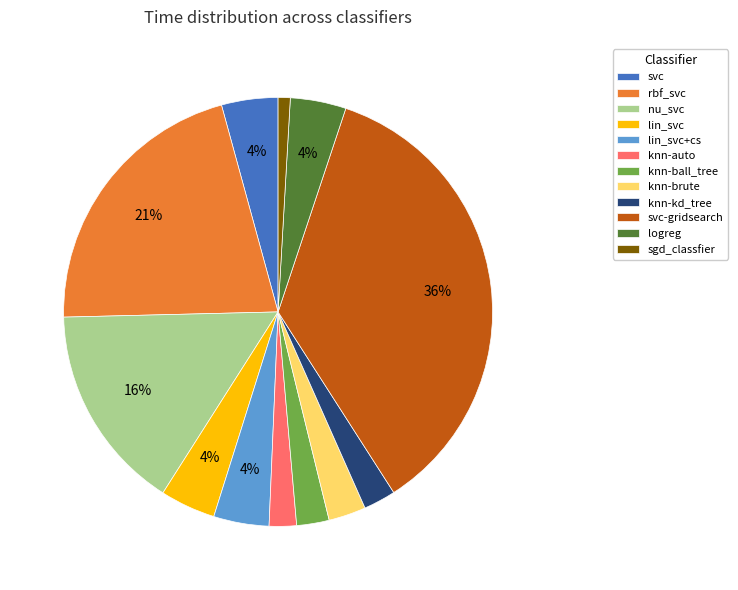

What is the smallest slice in the pie chart?

sgd_classfier